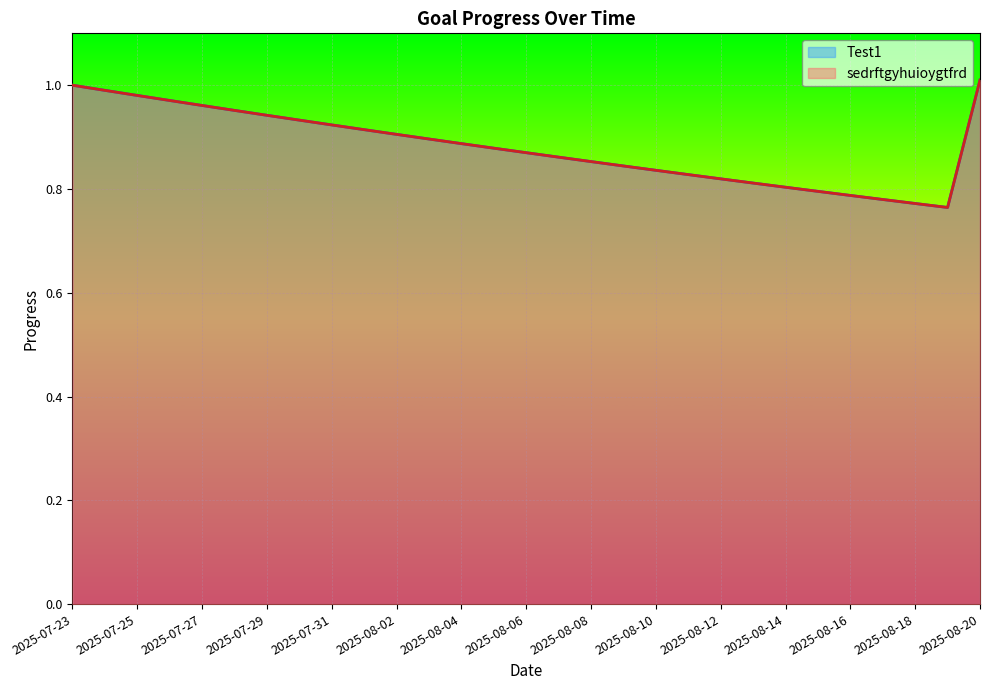

What is the label of the 16th point from the left?

2025-08-07